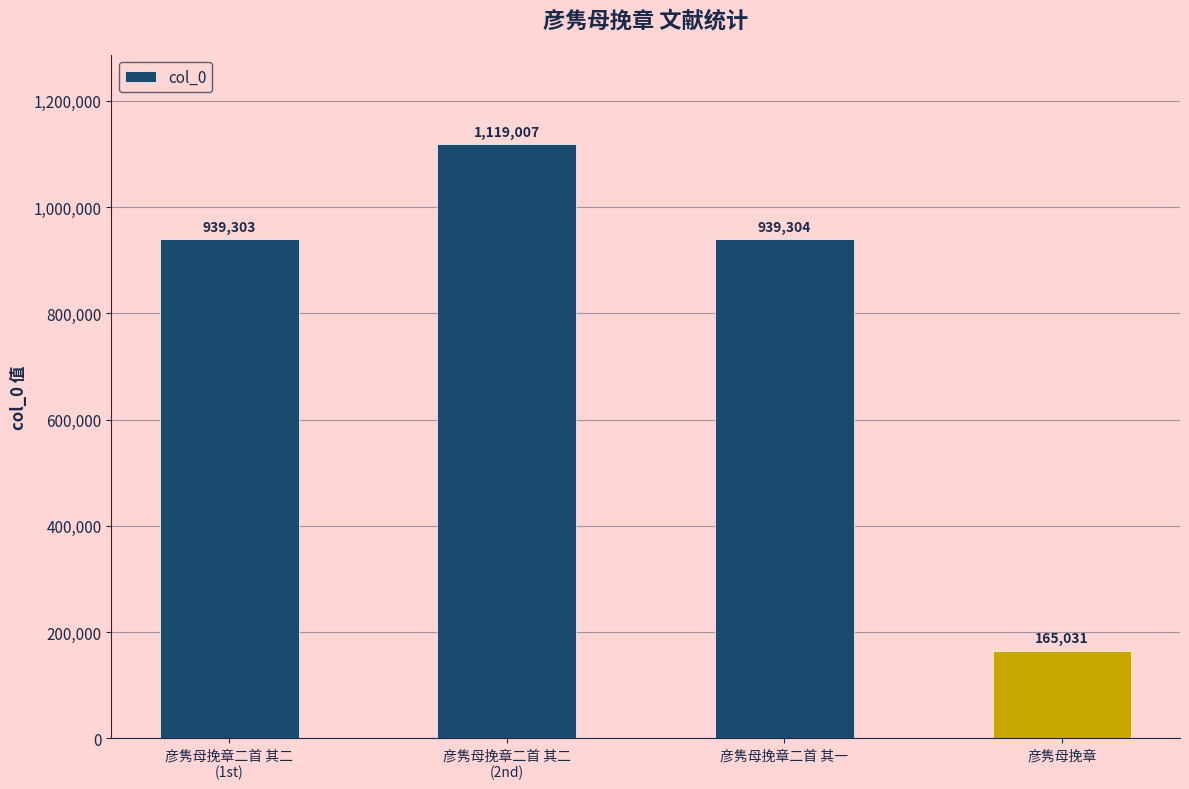

What is the value of the 2nd bar from the left?

1119007